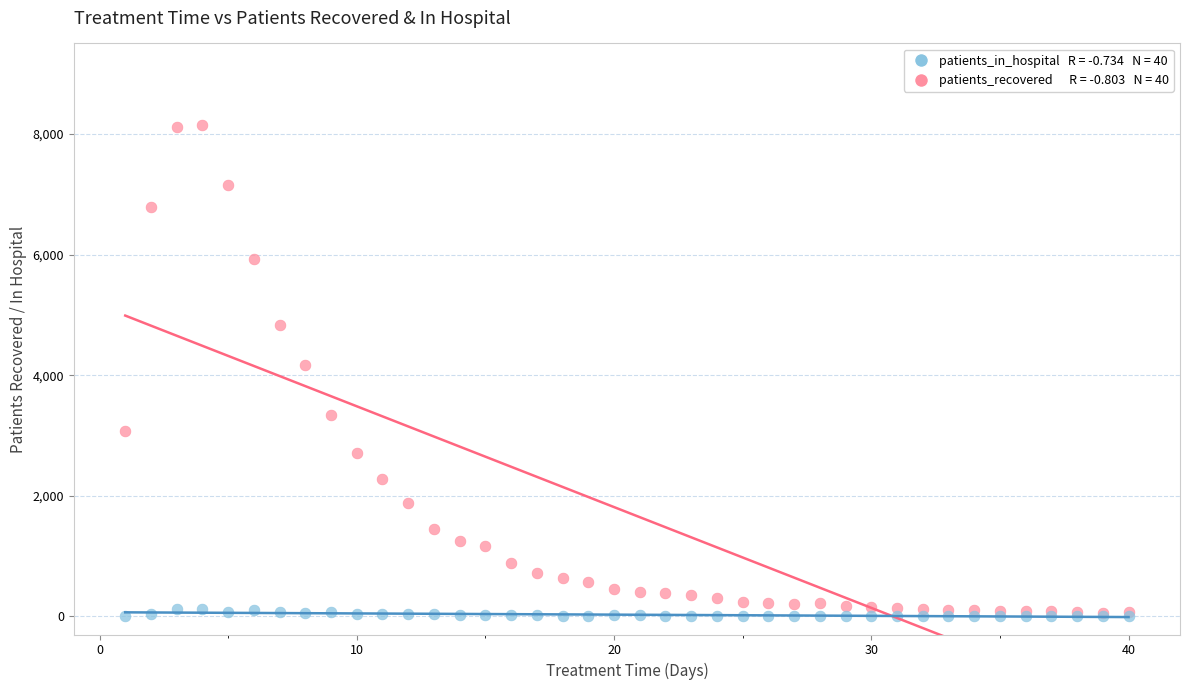

Across all series, what Y value is closest to 4070?

4171